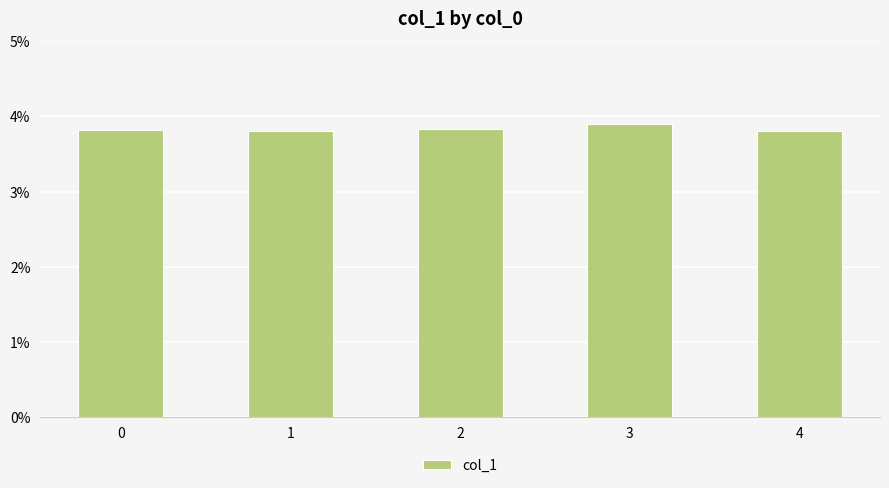

Which has a higher value, 1 or 3?

3